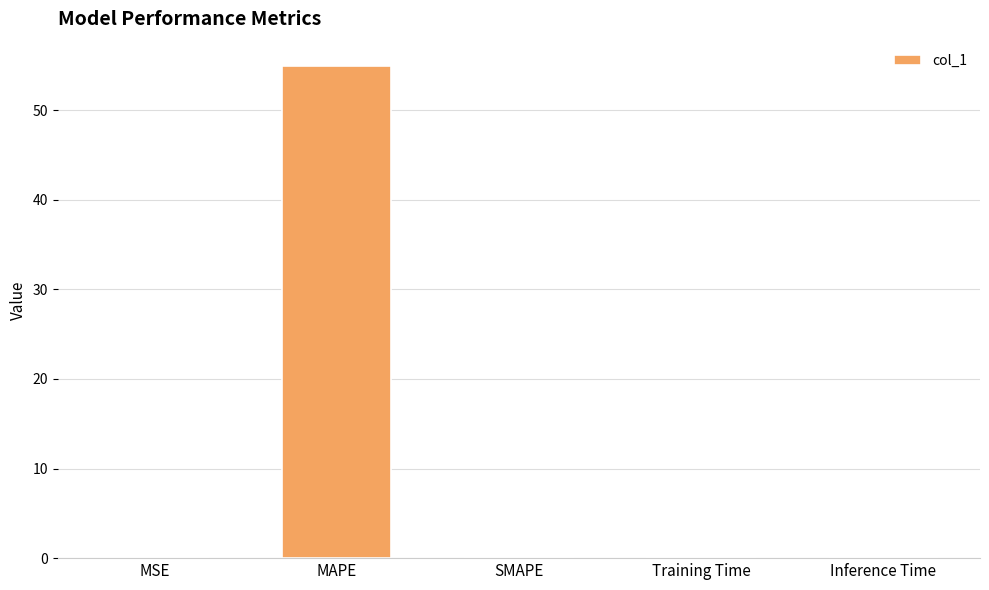

Which category has the highest value across all series?

MAPE